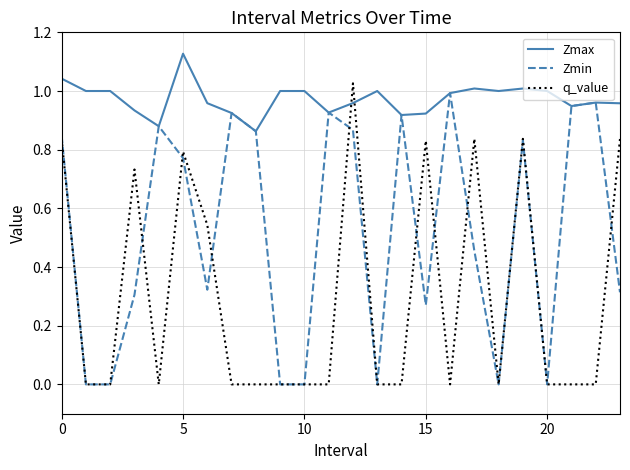

What is the difference between the maximum and second lowest values in the Zmax series?

0.2